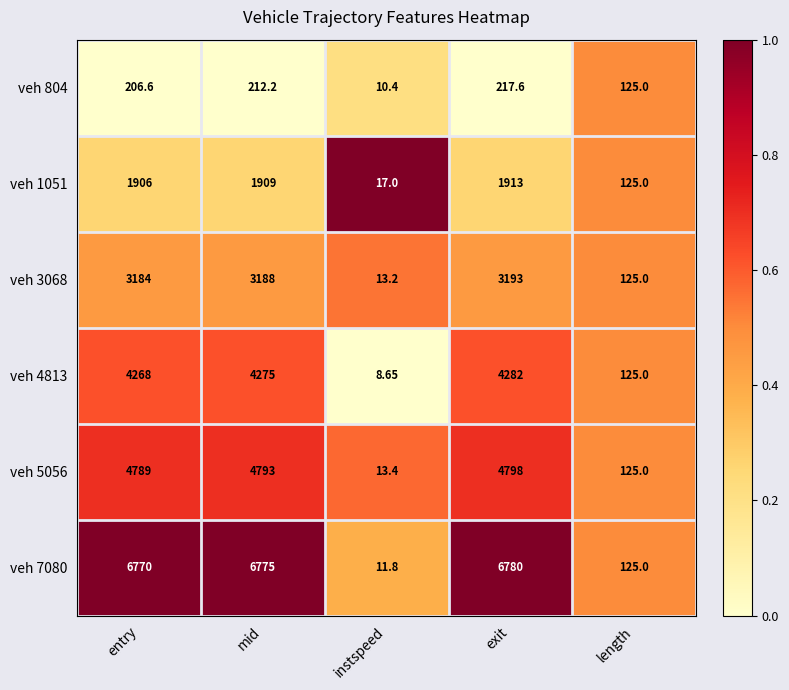

At which label does veh 1051 reach its peak?

exit